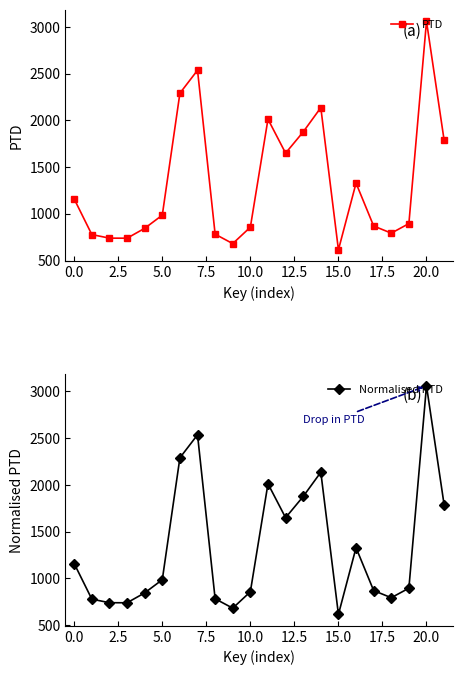

Which label corresponds to the largest value in the chart?

20